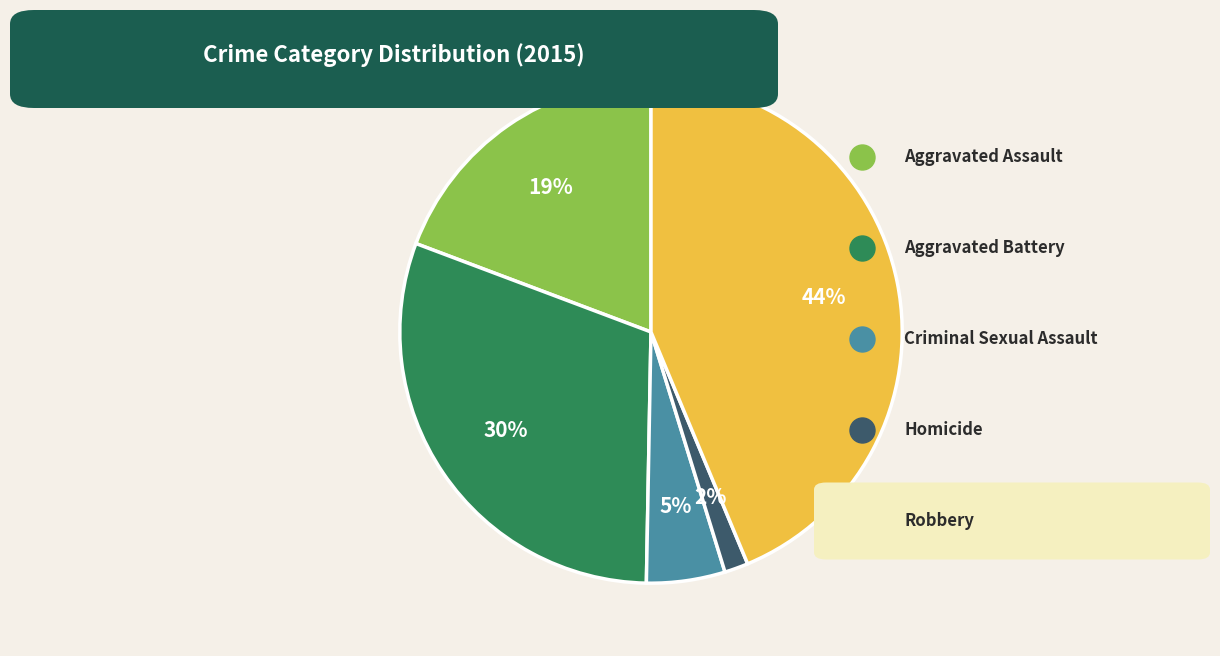

Does any single category account for the majority?

No